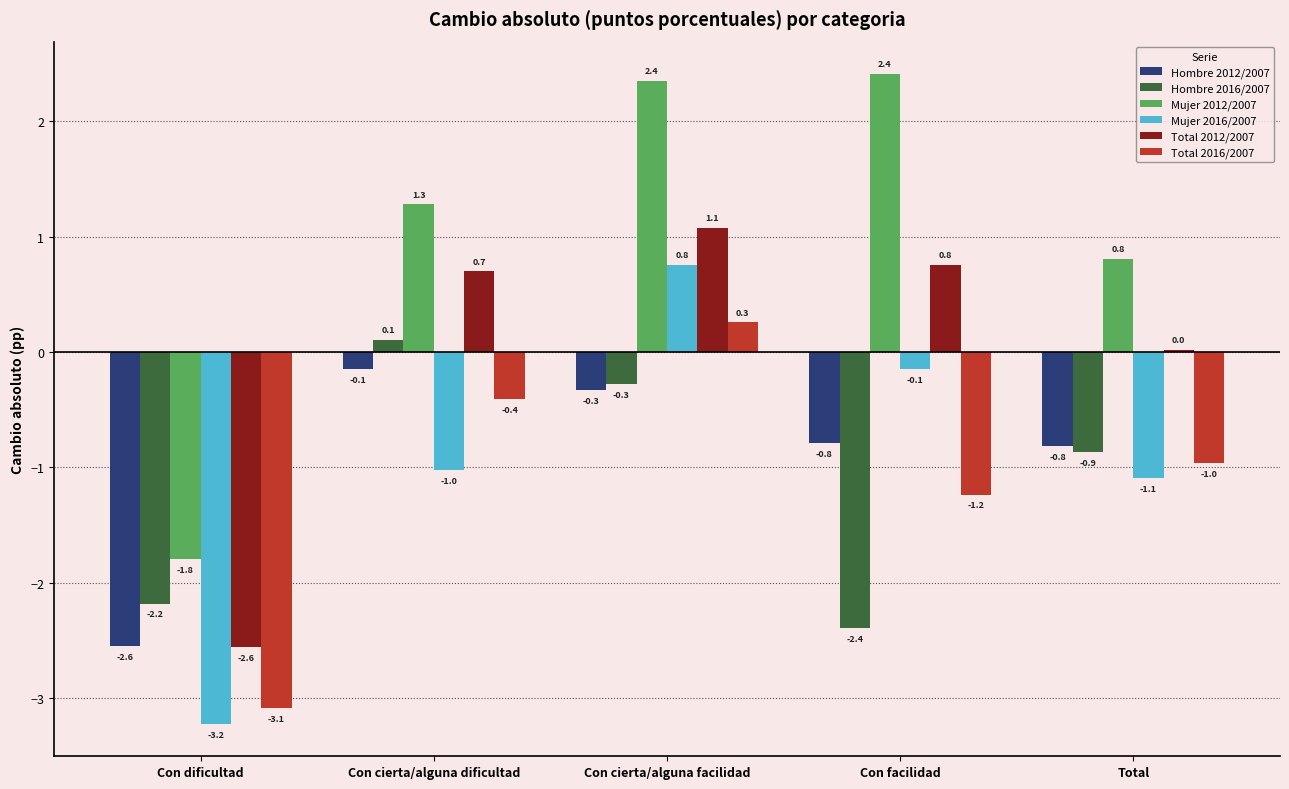

How many categories are shown in the chart?

5